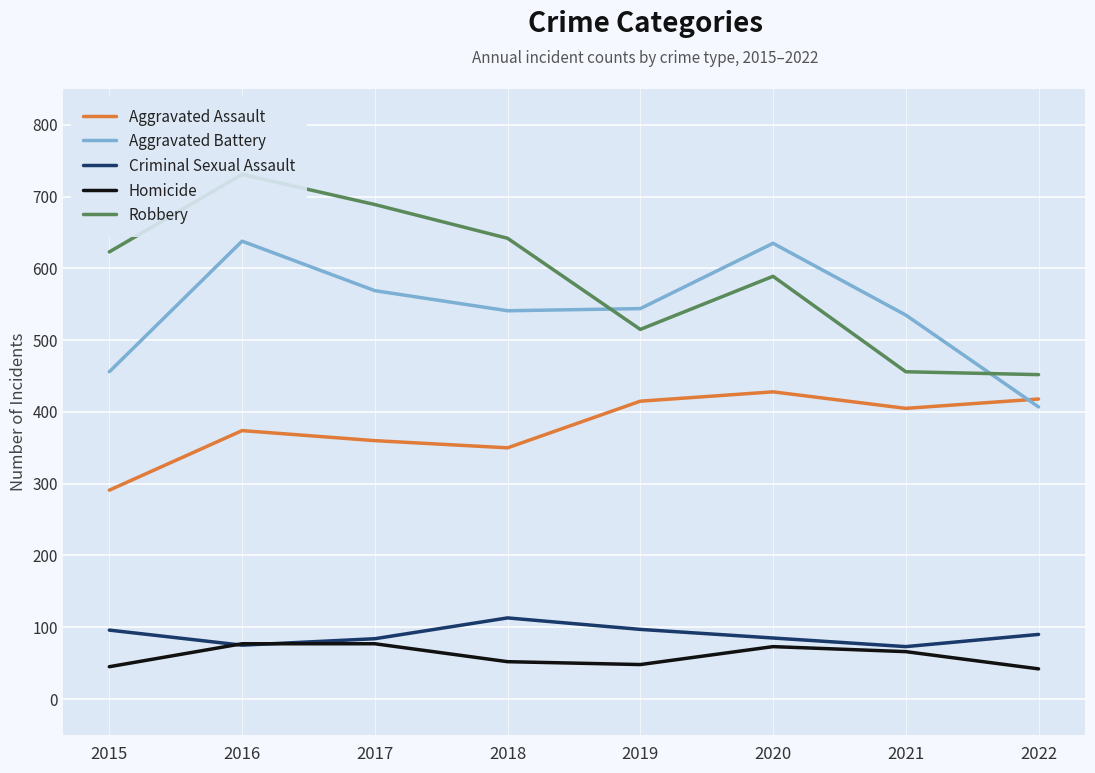

Reading left to right, extract all data points from this chart.

Aggravated Assault: 2015=291	2016=374	2017=360	2018=350	2019=415	2020=428	2021=405	2022=418
Aggravated Battery: 2015=456	2016=638	2017=569	2018=541	2019=544	2020=635	2021=535	2022=407
Criminal Sexual Assault: 2015=96	2016=75	2017=84	2018=113	2019=97	2020=85	2021=73	2022=90
Homicide: 2015=45	2016=77	2017=77	2018=52	2019=48	2020=73	2021=66	2022=42
Robbery: 2015=623	2016=731	2017=689	2018=642	2019=515	2020=589	2021=456	2022=452